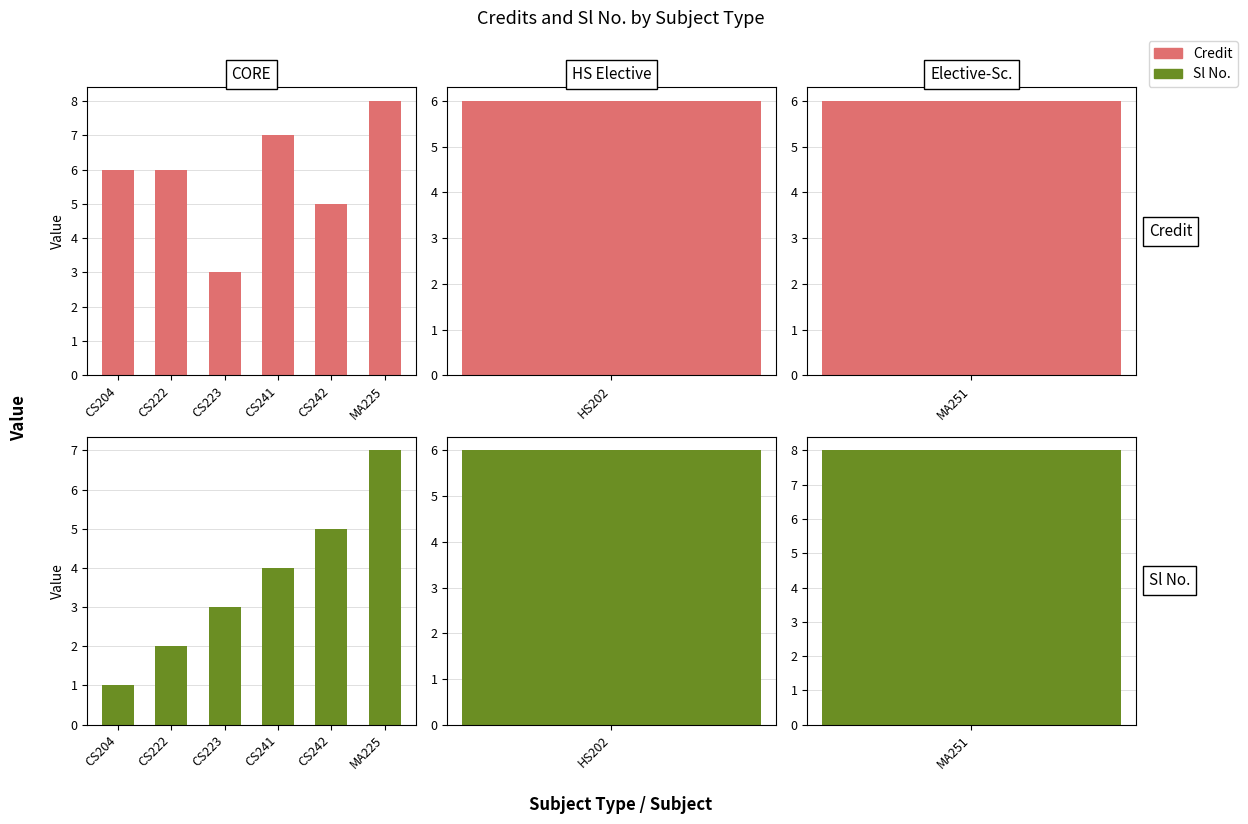

Which has a higher value, CS223 or CS222?

CS222